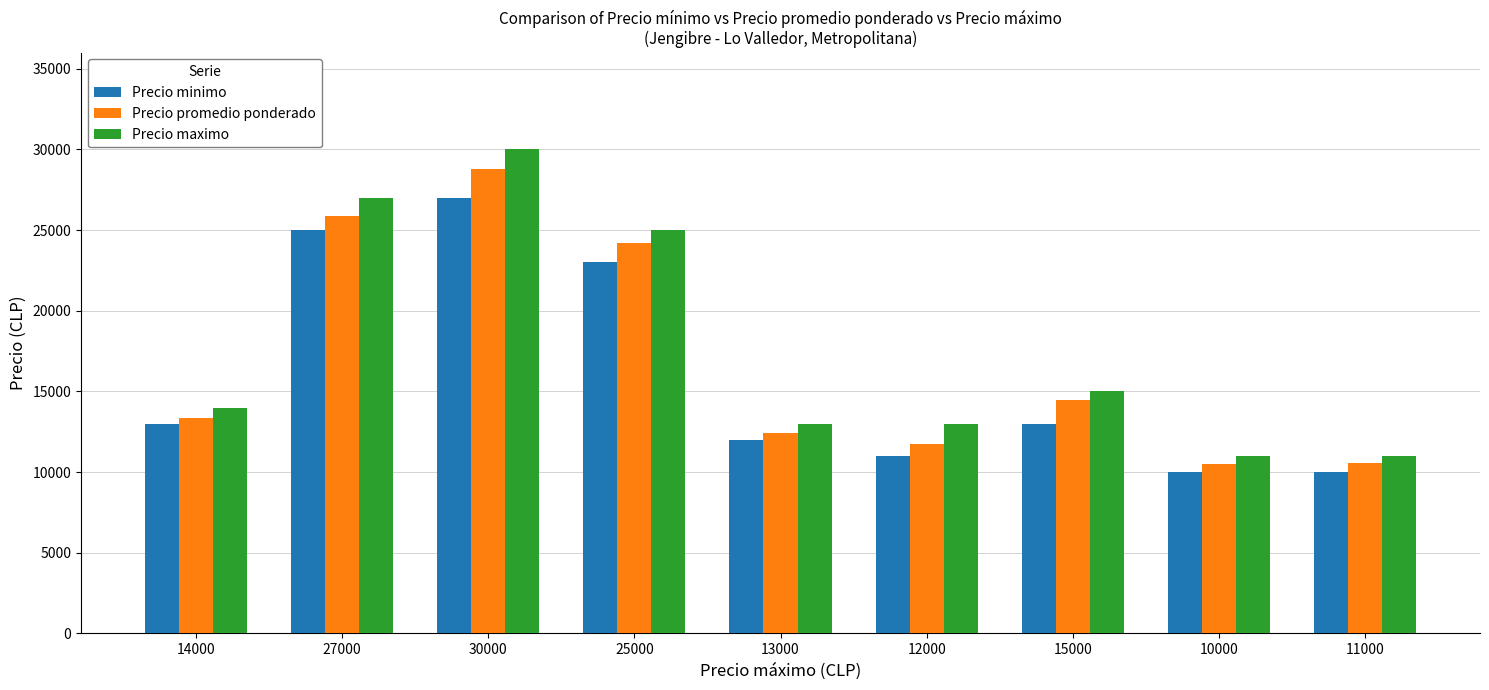

How many categories are shown in the chart?

9